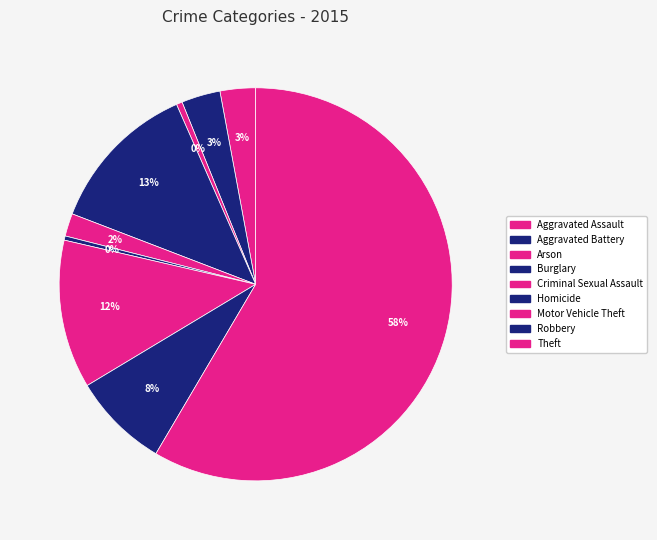

Which slice is the largest?

Theft